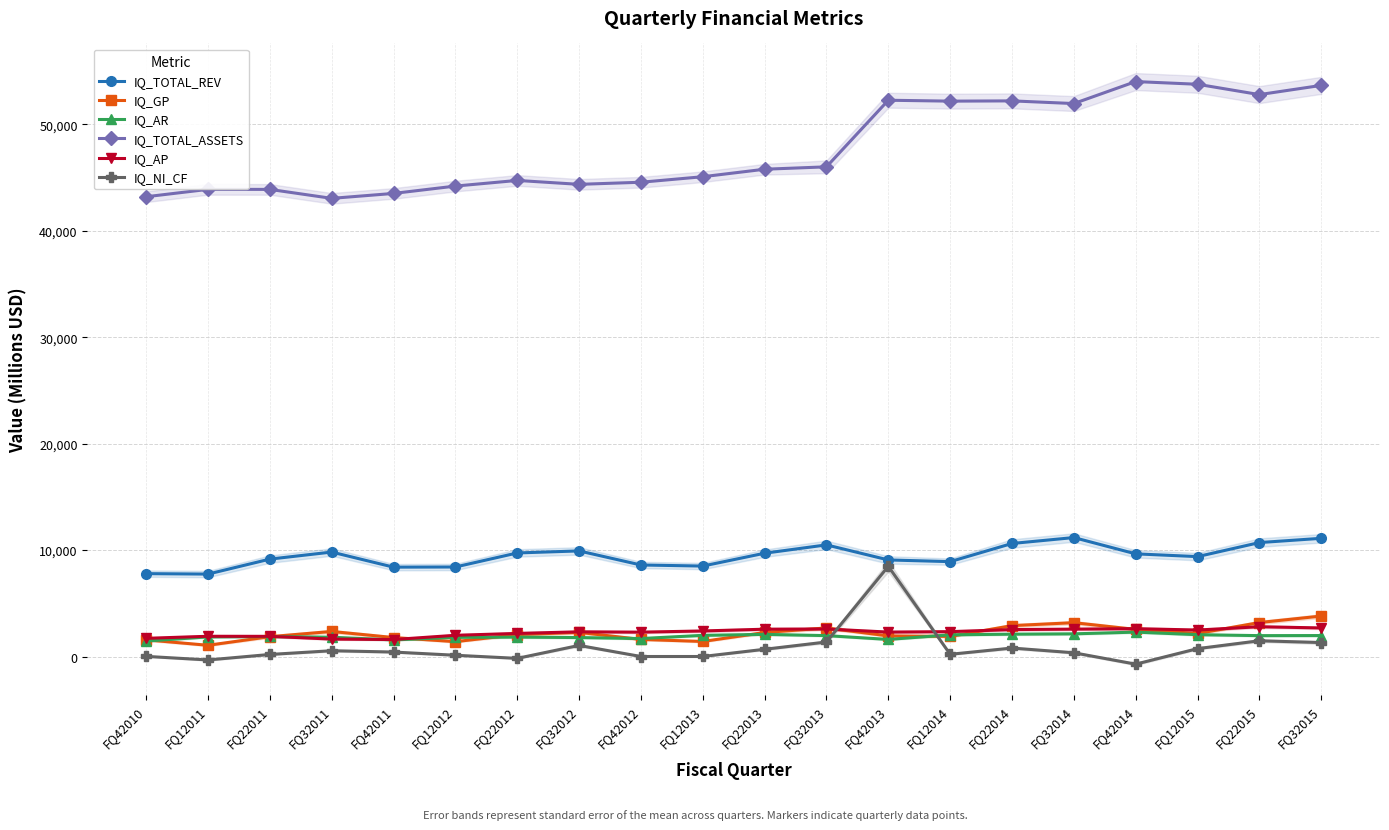

At which category does the chart reach its minimum across all series?

FQ42014